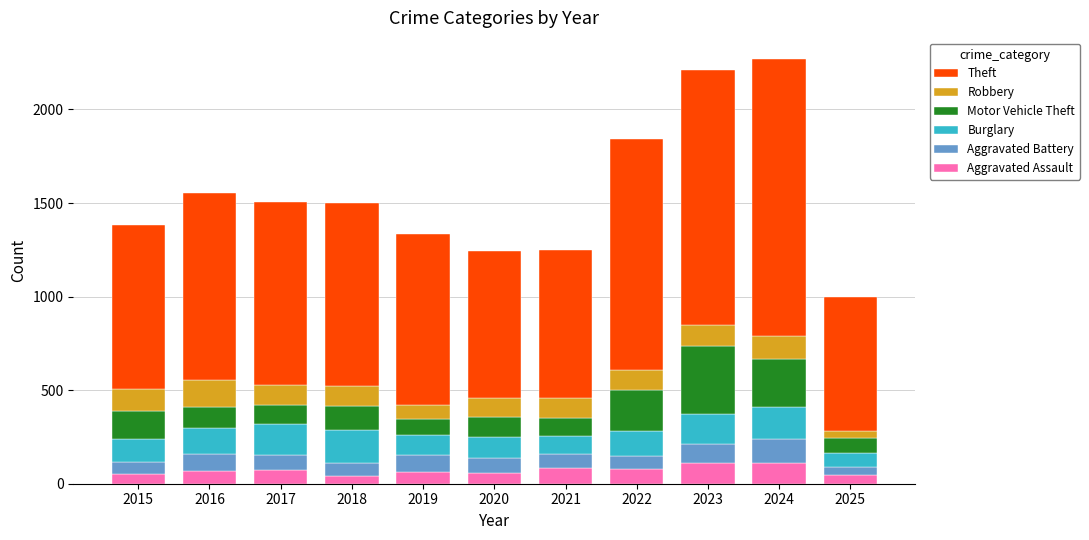

What is the total value across all series at 2023?

2213